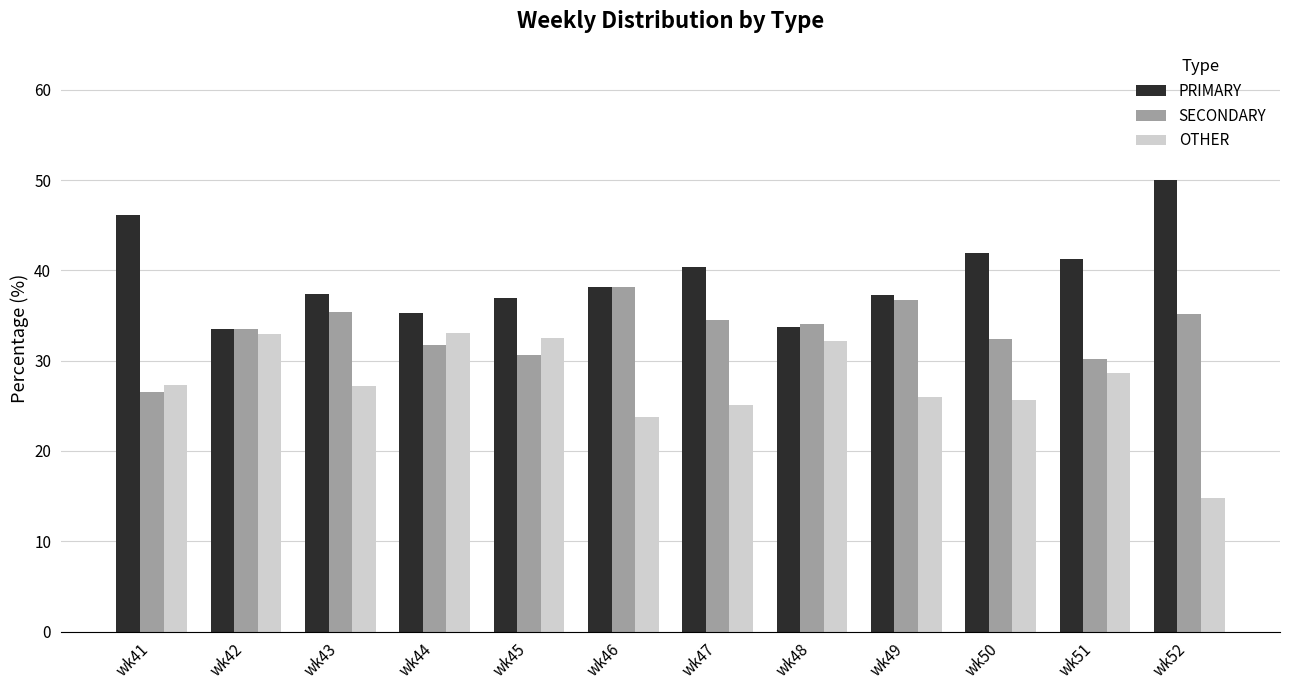

List the series in order of their overall mean, lowest first.

OTHER, SECONDARY, PRIMARY